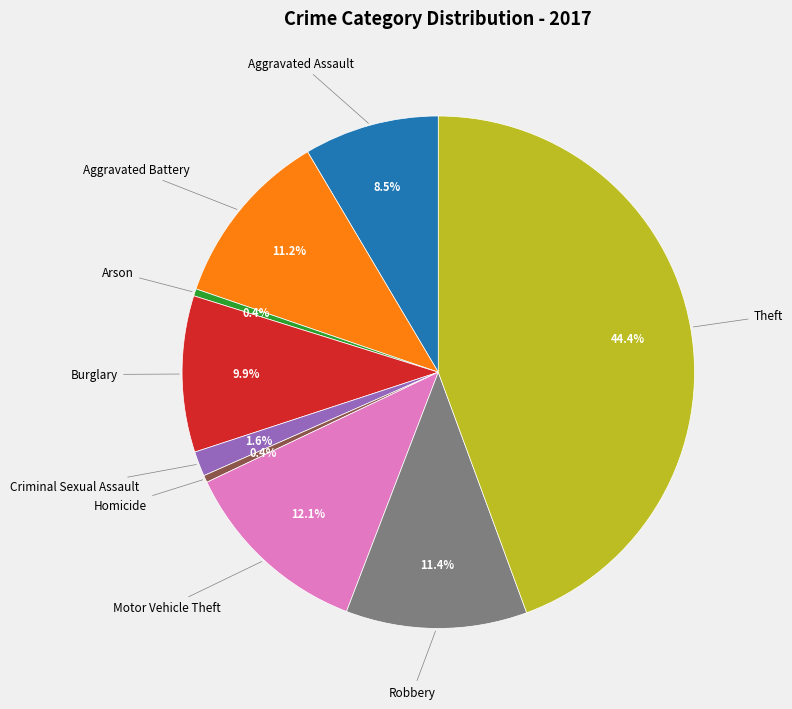

Combined, do Arson and Criminal Sexual Assault account for over 50%?

No